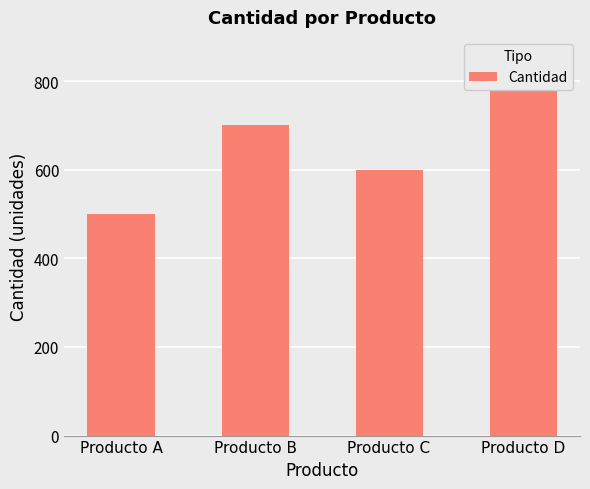

How many values are below 700?

2